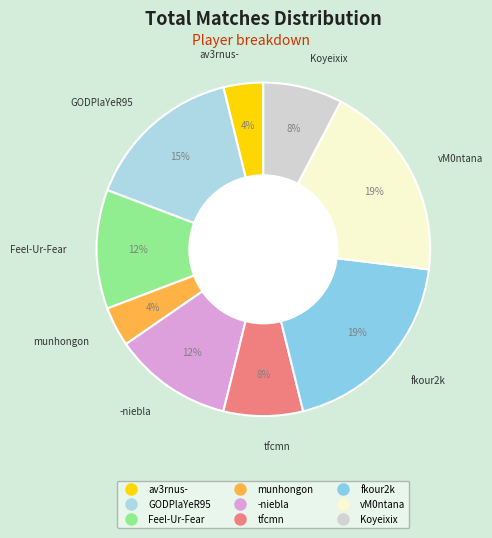

What is the ratio of the value at munhongon to the value at Feel-Ur-Fear?

0.3